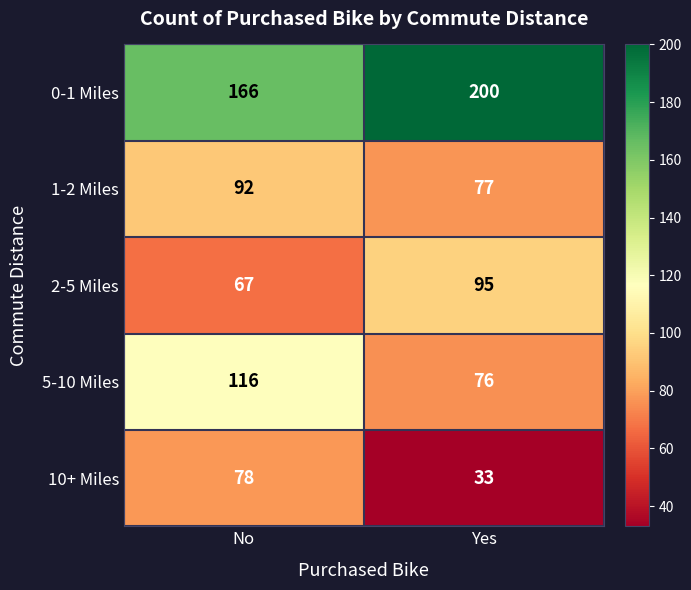

What is the total value across all series at Yes?

481